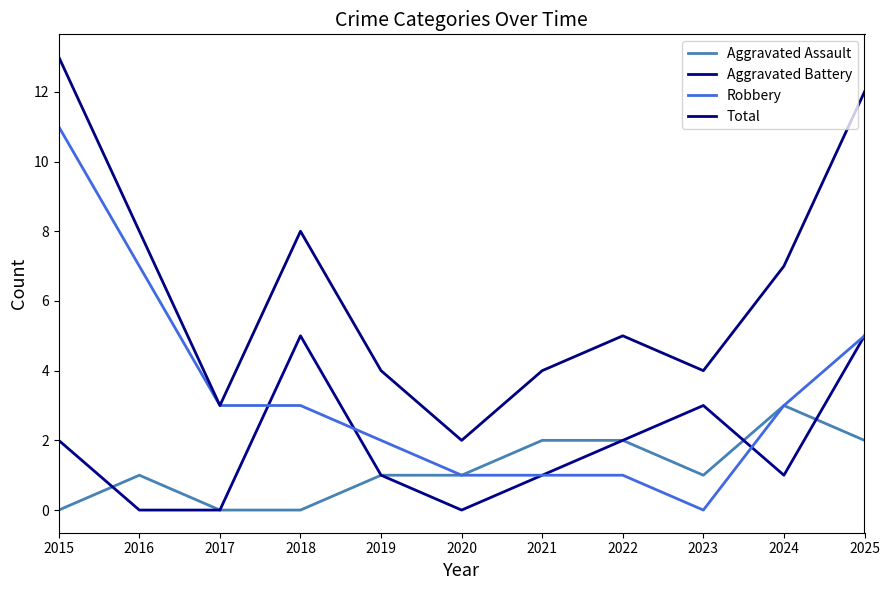

Does the chart have visible grid lines?

No